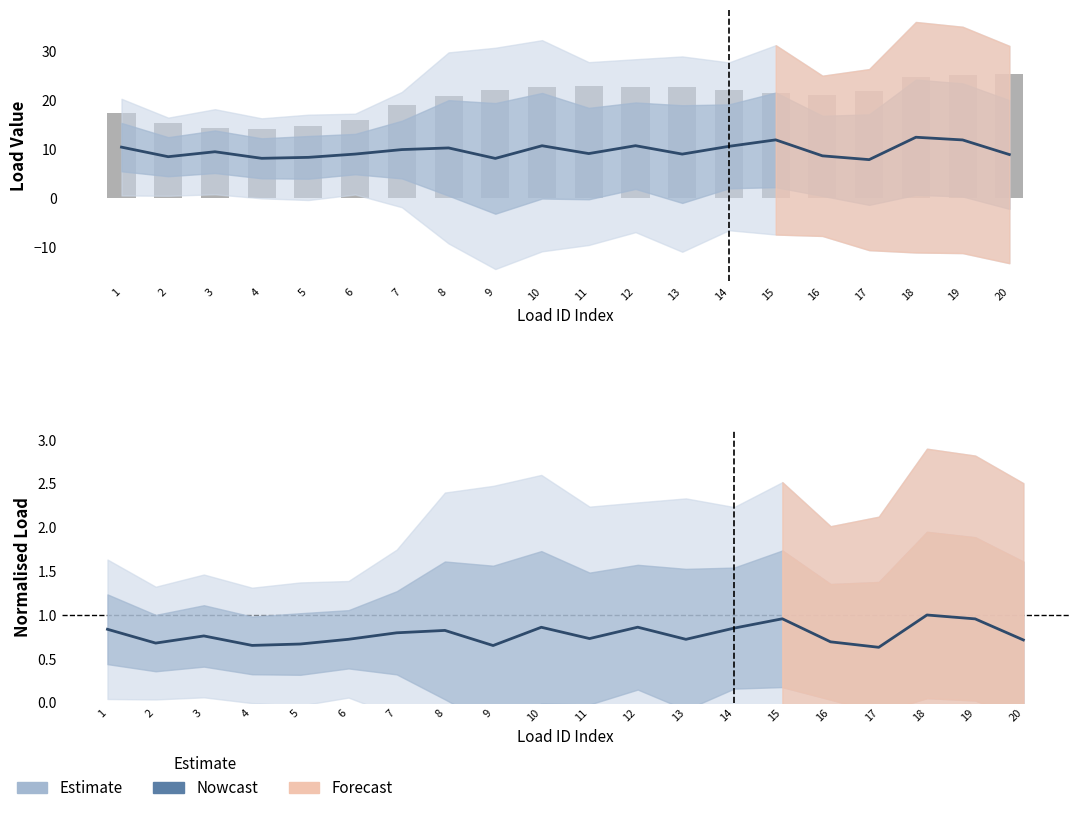

Is it true that Mean estimate equals 7.8 at 17?

True